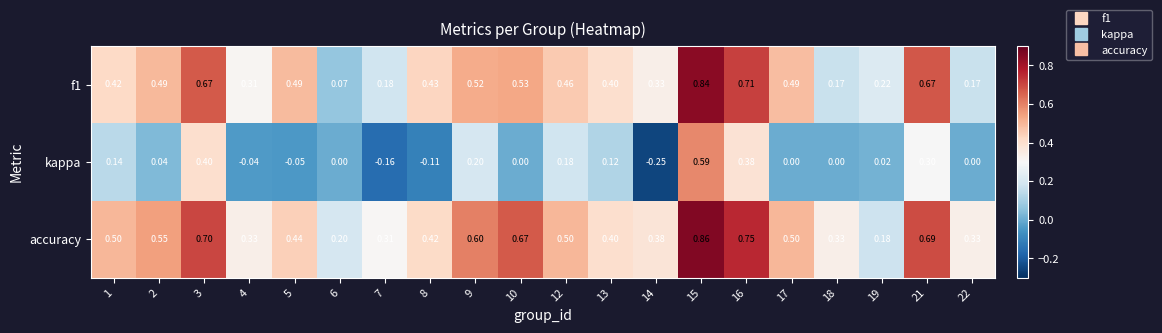

Rank the series at 18 from highest to lowest value.

accuracy, f1, kappa